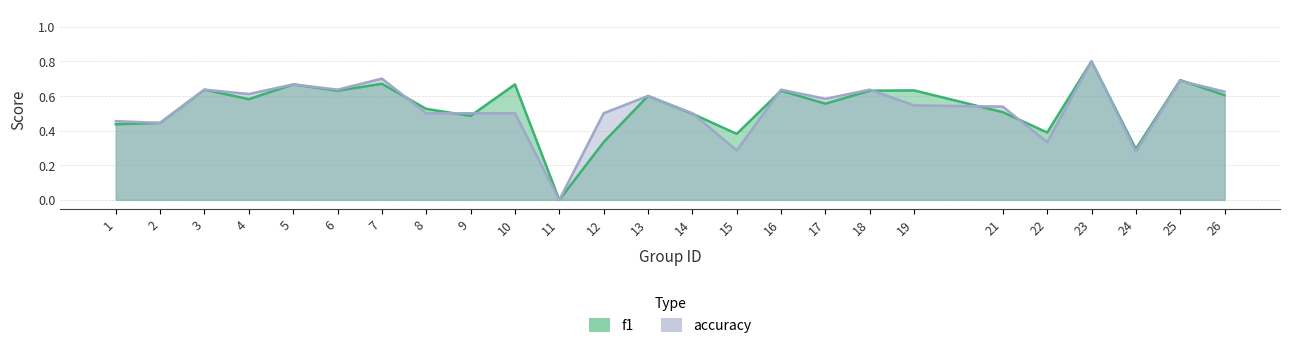

How many values in the accuracy series exceed 0?

24